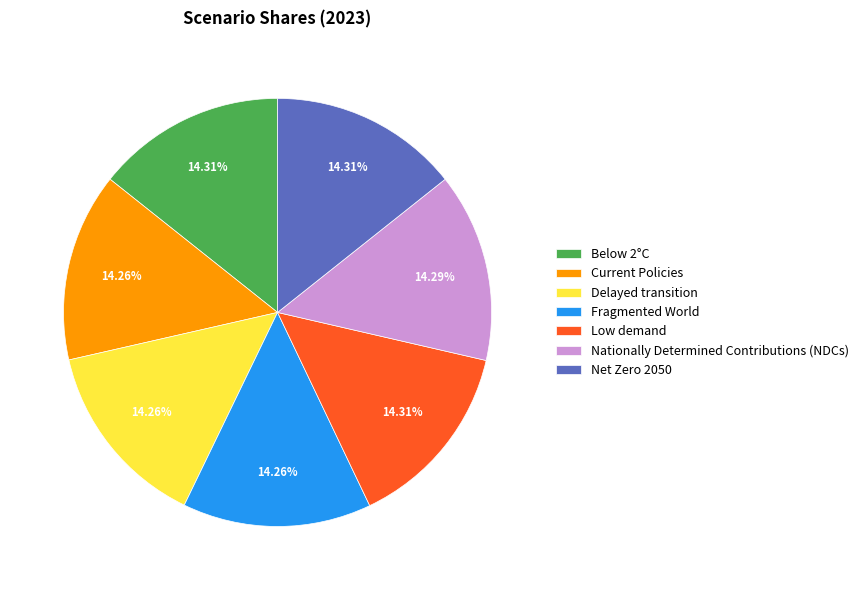

Is there a majority slice in this chart?

No